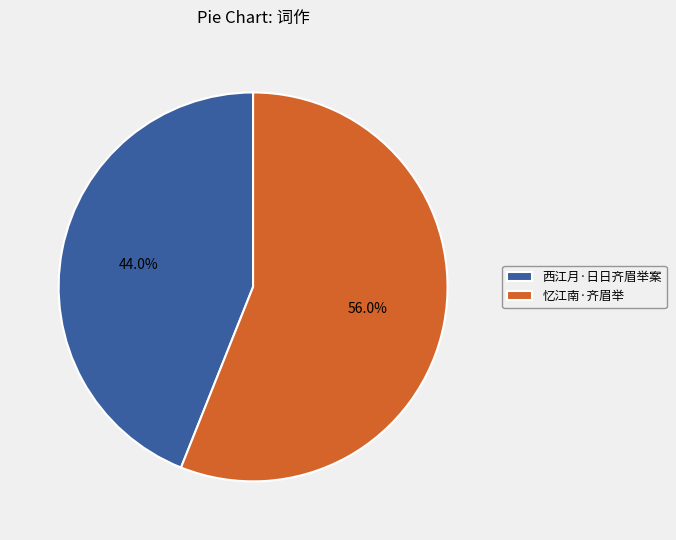

Rank the categories by value from highest to lowest.

忆江南·齐眉举, 西江月·日日齐眉举案